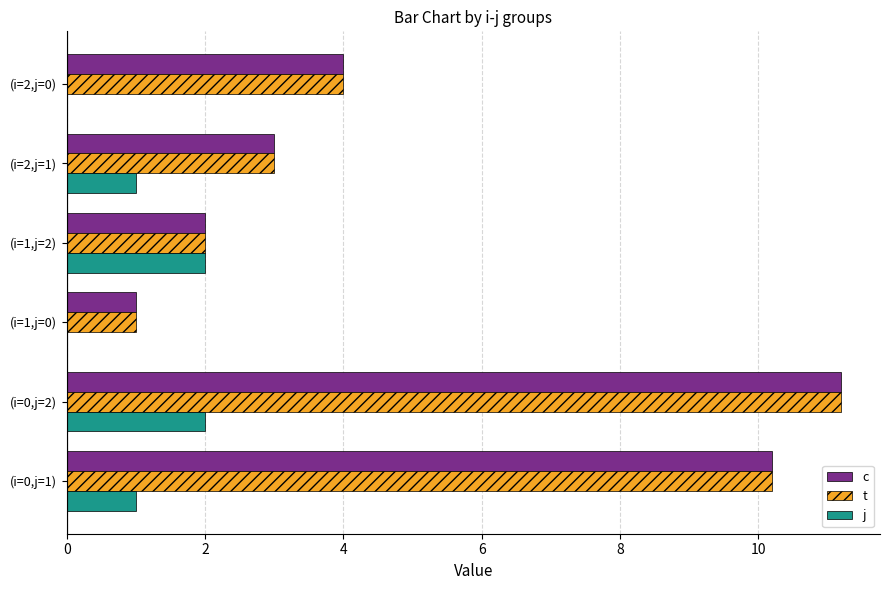

What is the total value across all series at (i=1,j=2)?

6.0